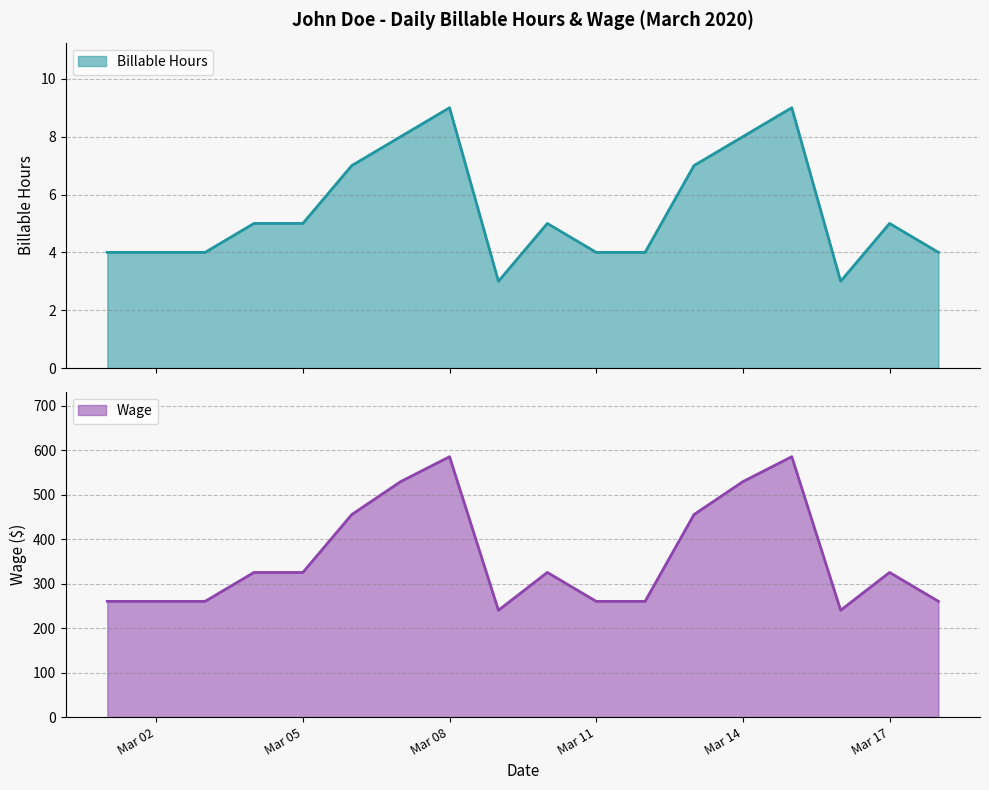

What is the greatest value displayed?

585